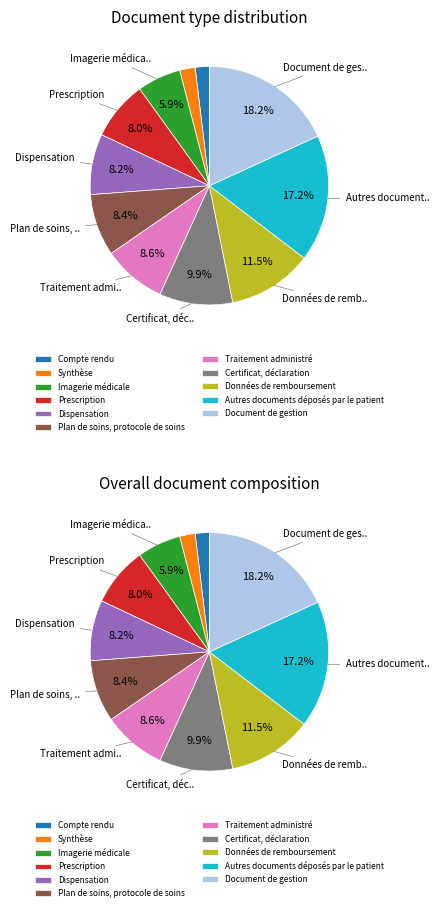

How many segments does this pie chart have?

11